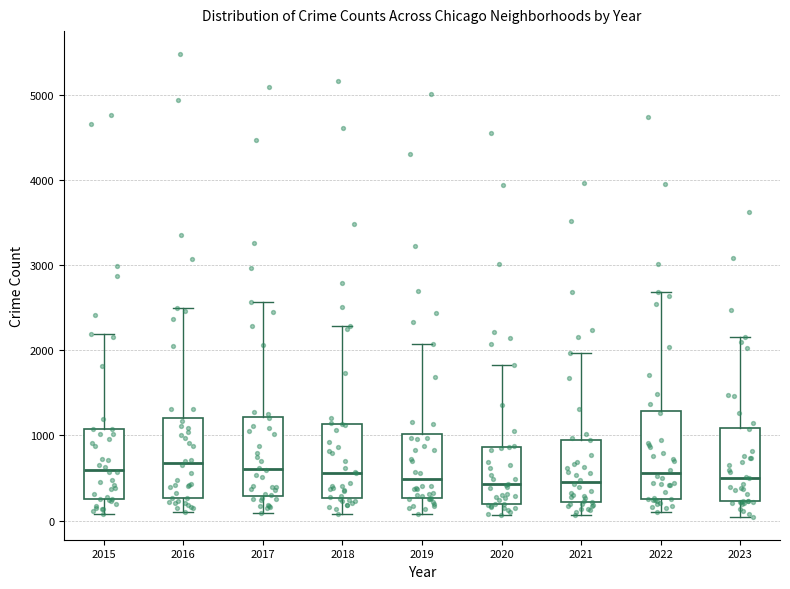

Reading left to right, transcribe this box plot: for each box, give where its median line is, the range the box spans, and where its two whiskers end, as read against the y-axis. The values are not printed on the chart, so give them approximately, as read against the axis.

2015: median 600, box 300 to 1100, whiskers 100 to 2200
2016: median 700, box 300 to 1200, whiskers 100 to 2500
2017: median 600, box 300 to 1200, whiskers 100 to 2600
2018: median 600, box 300 to 1100, whiskers 100 to 2300
2019: median 500, box 300 to 1000, whiskers 100 to 2100
2020: median 400, box 200 to 900, whiskers 100 to 1800
2021: median 500, box 200 to 900, whiskers 100 to 2000
2022: median 600, box 300 to 1300, whiskers 100 to 2700
2023: median 500, box 200 to 1100, whiskers 0 to 2200